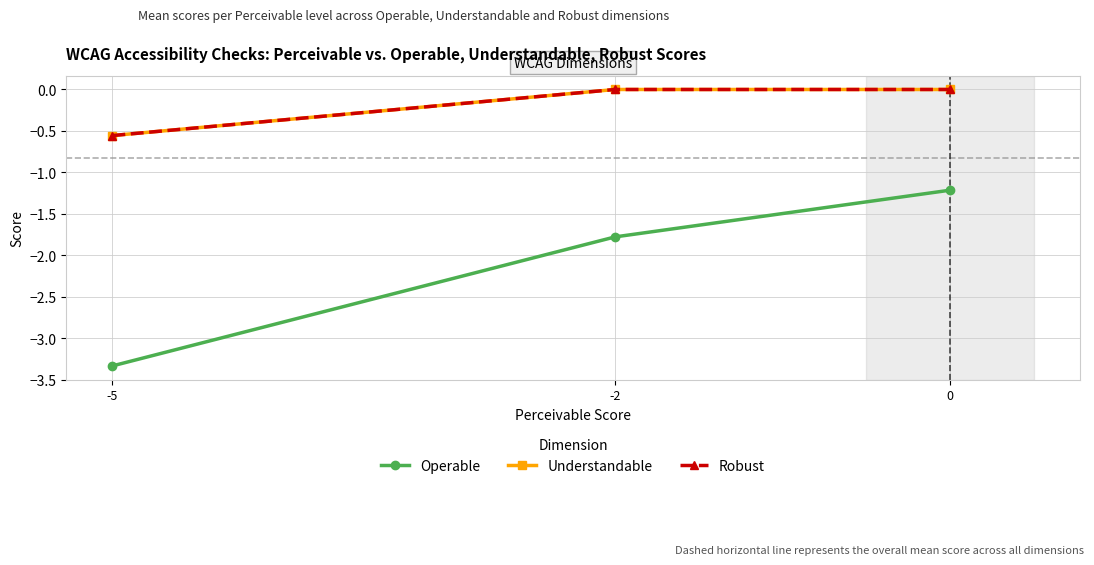

List the labels in order of Operable value, largest first.

0, -2, -5